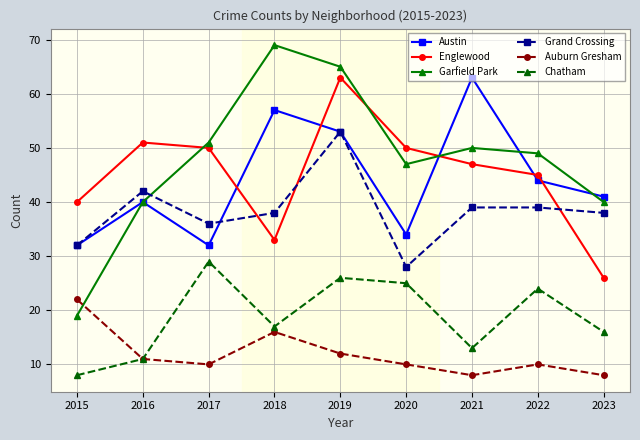

At 2020, list the series in order from largest to smallest.

Englewood, Garfield Park, Austin, Grand Crossing, Chatham, Auburn Gresham